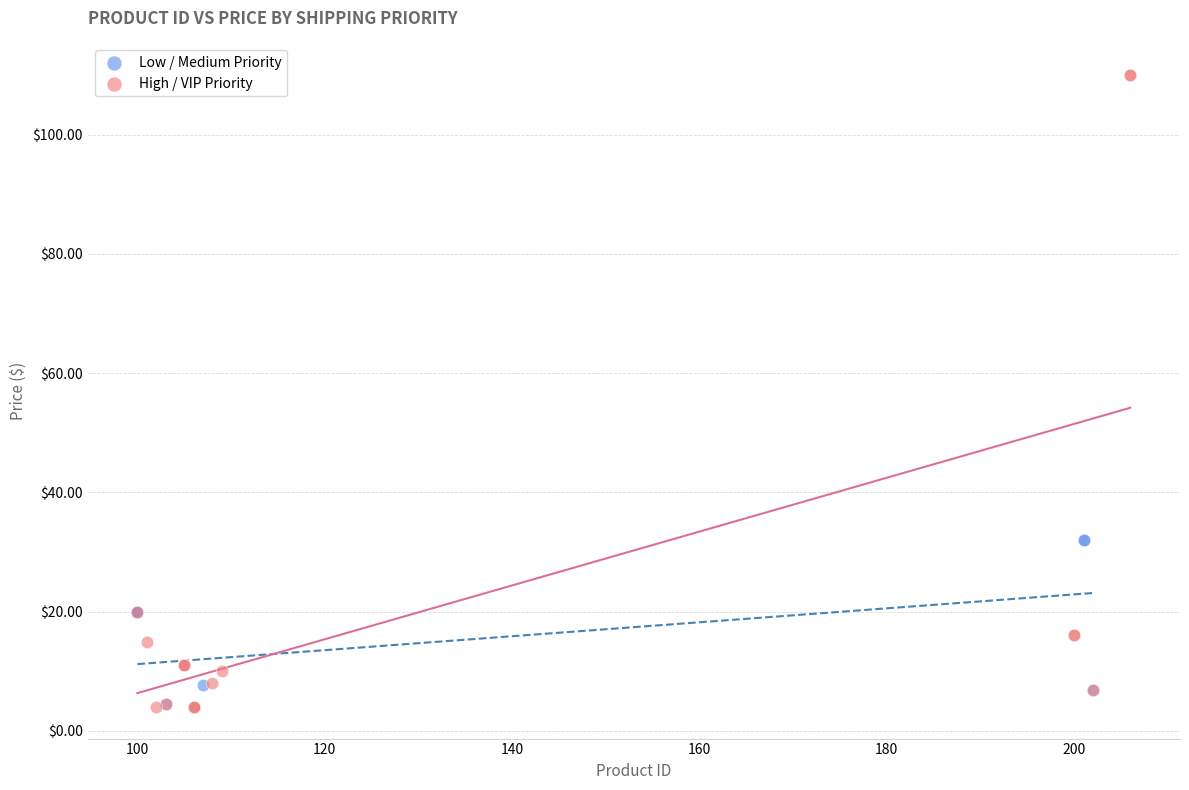

What are all the series names shown in the legend?

Low / Medium Priority, High / VIP Priority